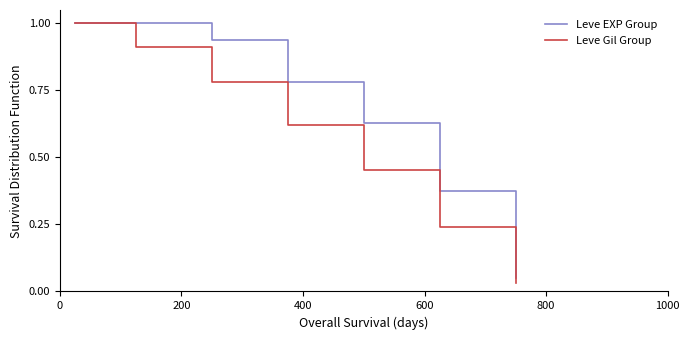

List the series in order of their overall mean, highest first.

Leve EXP Group, Leve Gil Group